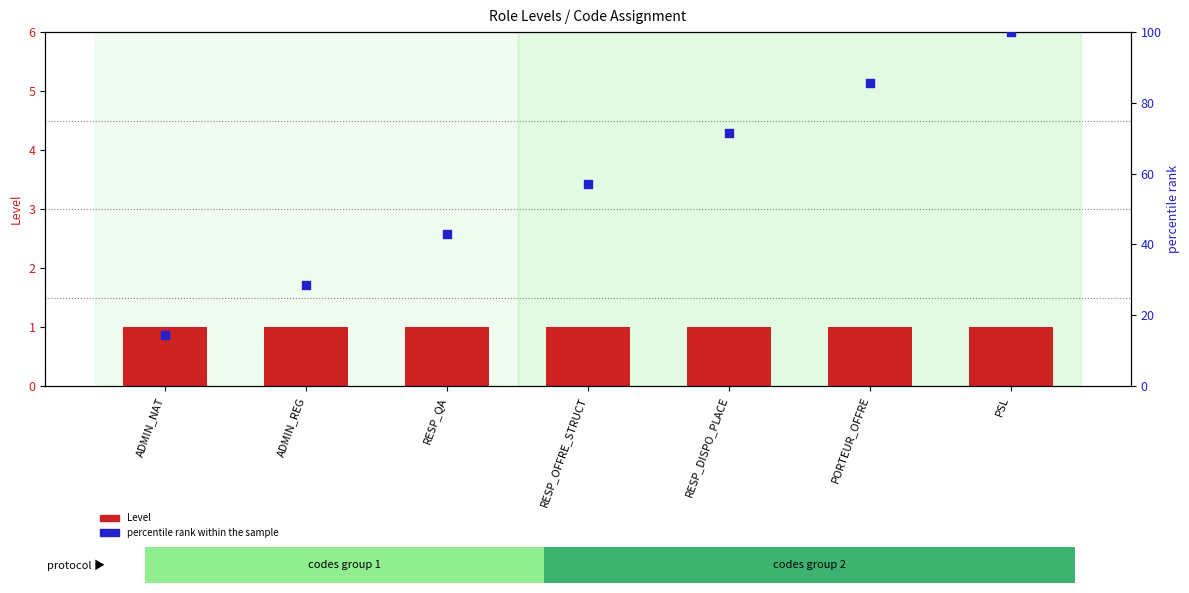

Which series contains the lowest Y value?

Level